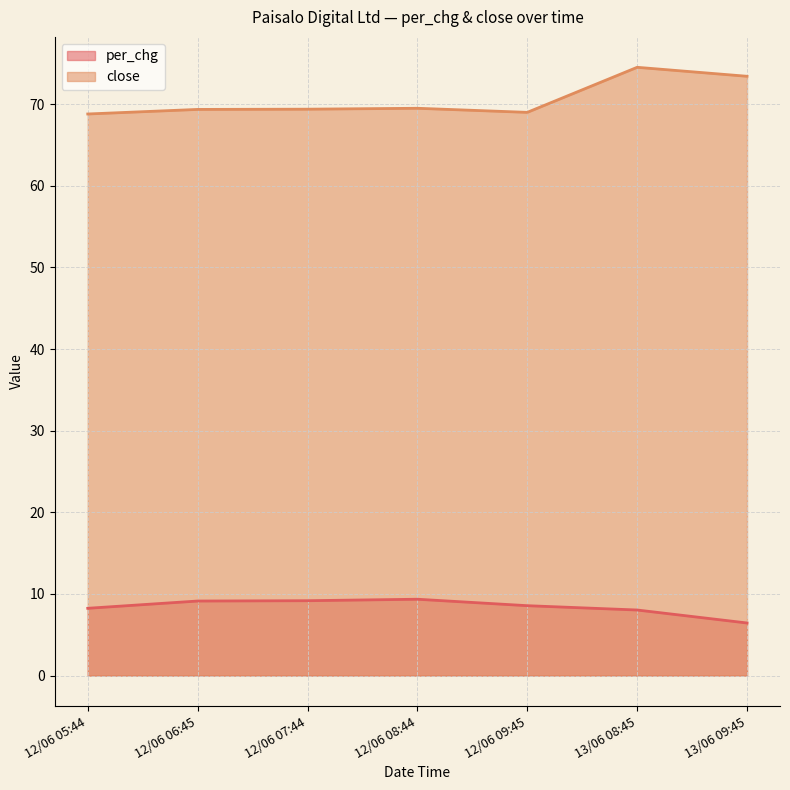

Where is close nearest to the value 71?

12/06 08:44